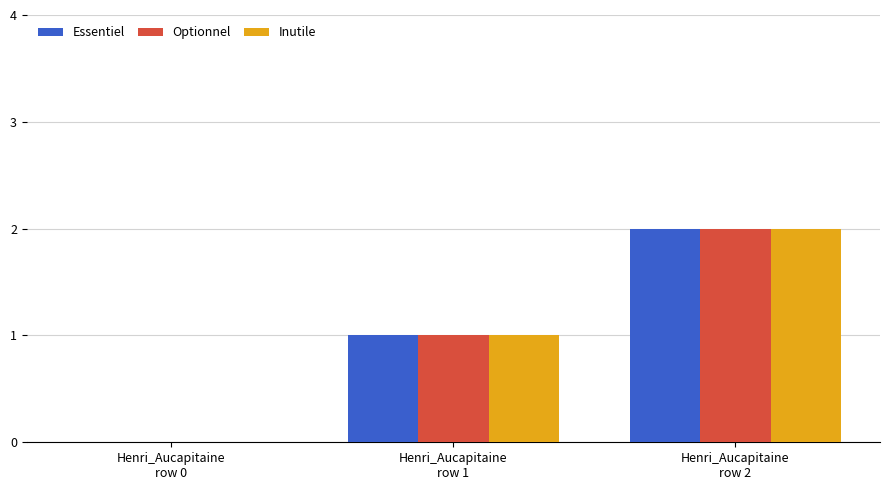

How many groups of bars are there?

3